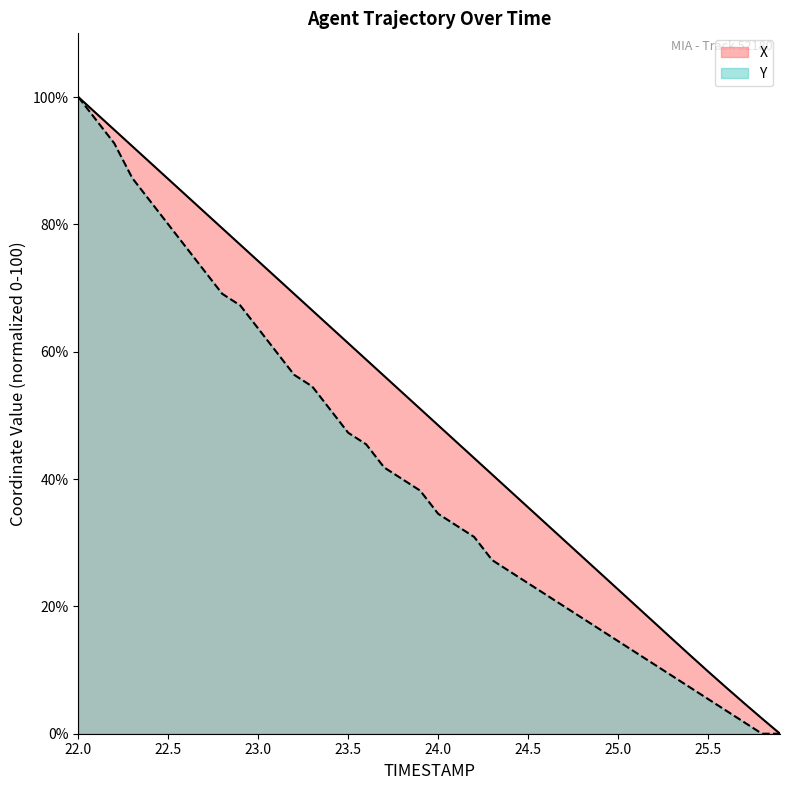

At 24.9, list the series in order from largest to smallest.

X, Y